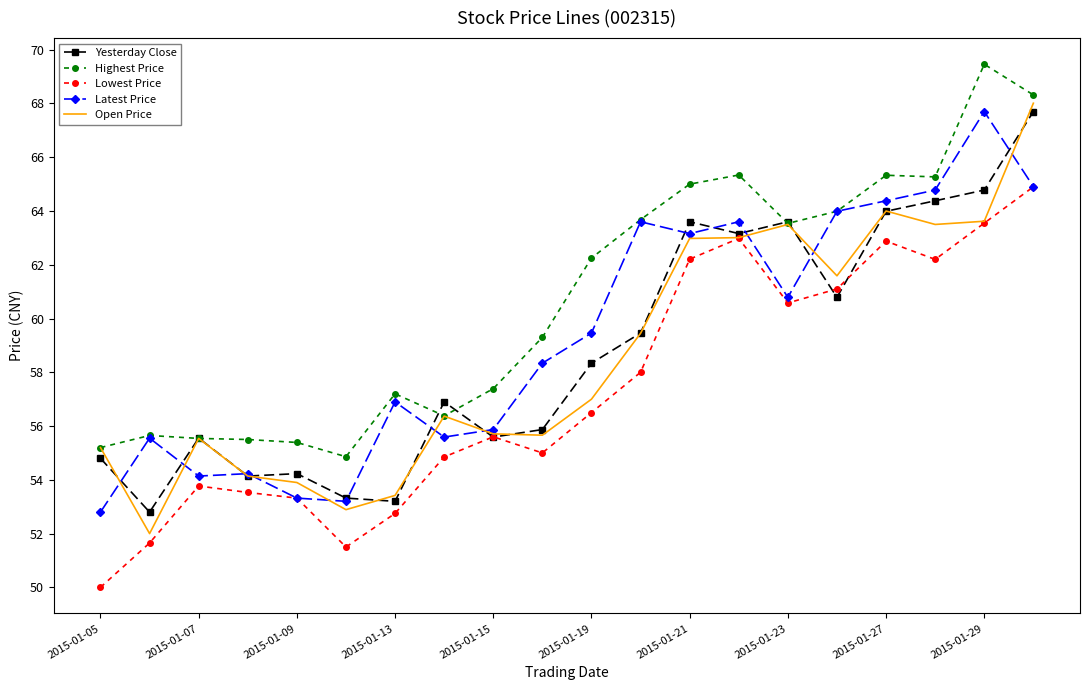

How many values in the Yesterday Close series exceed 58?

10